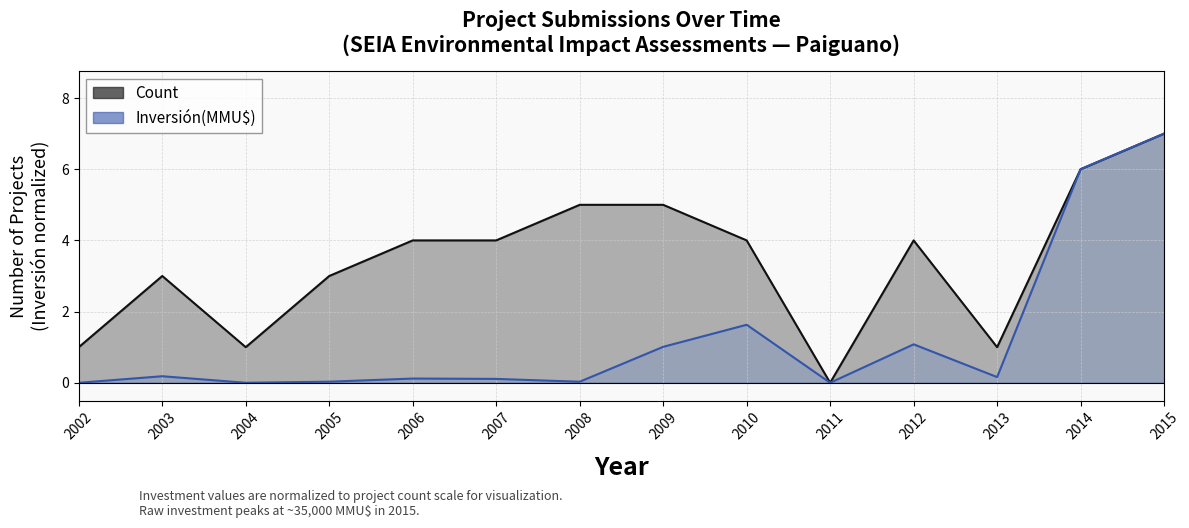

The value of Inversión(MMU$) at 2006 is 0.1. True or false?

True